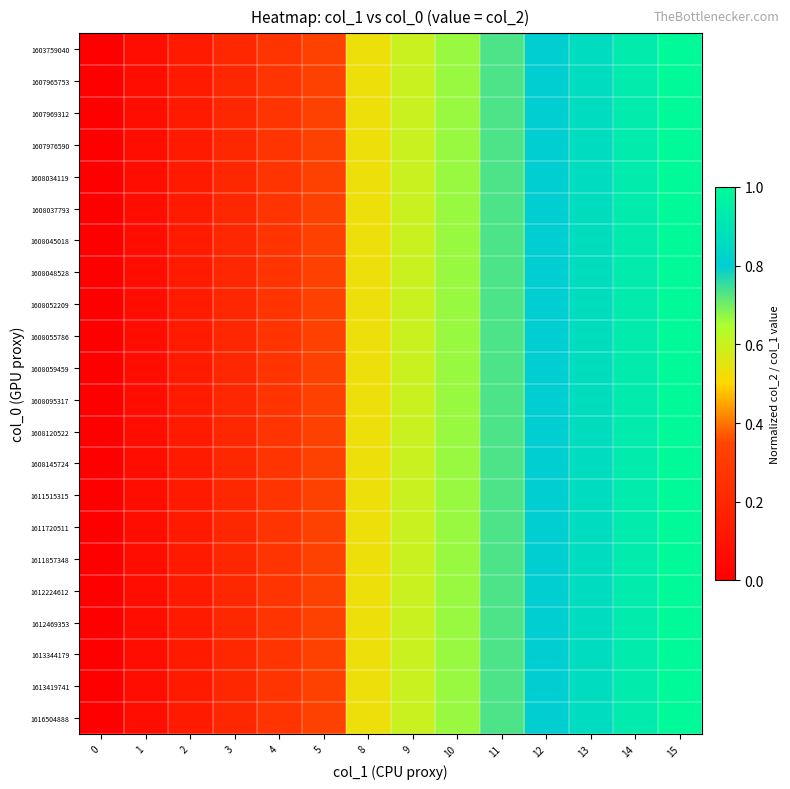

Which series changed the most between 8 and 15?

row_0